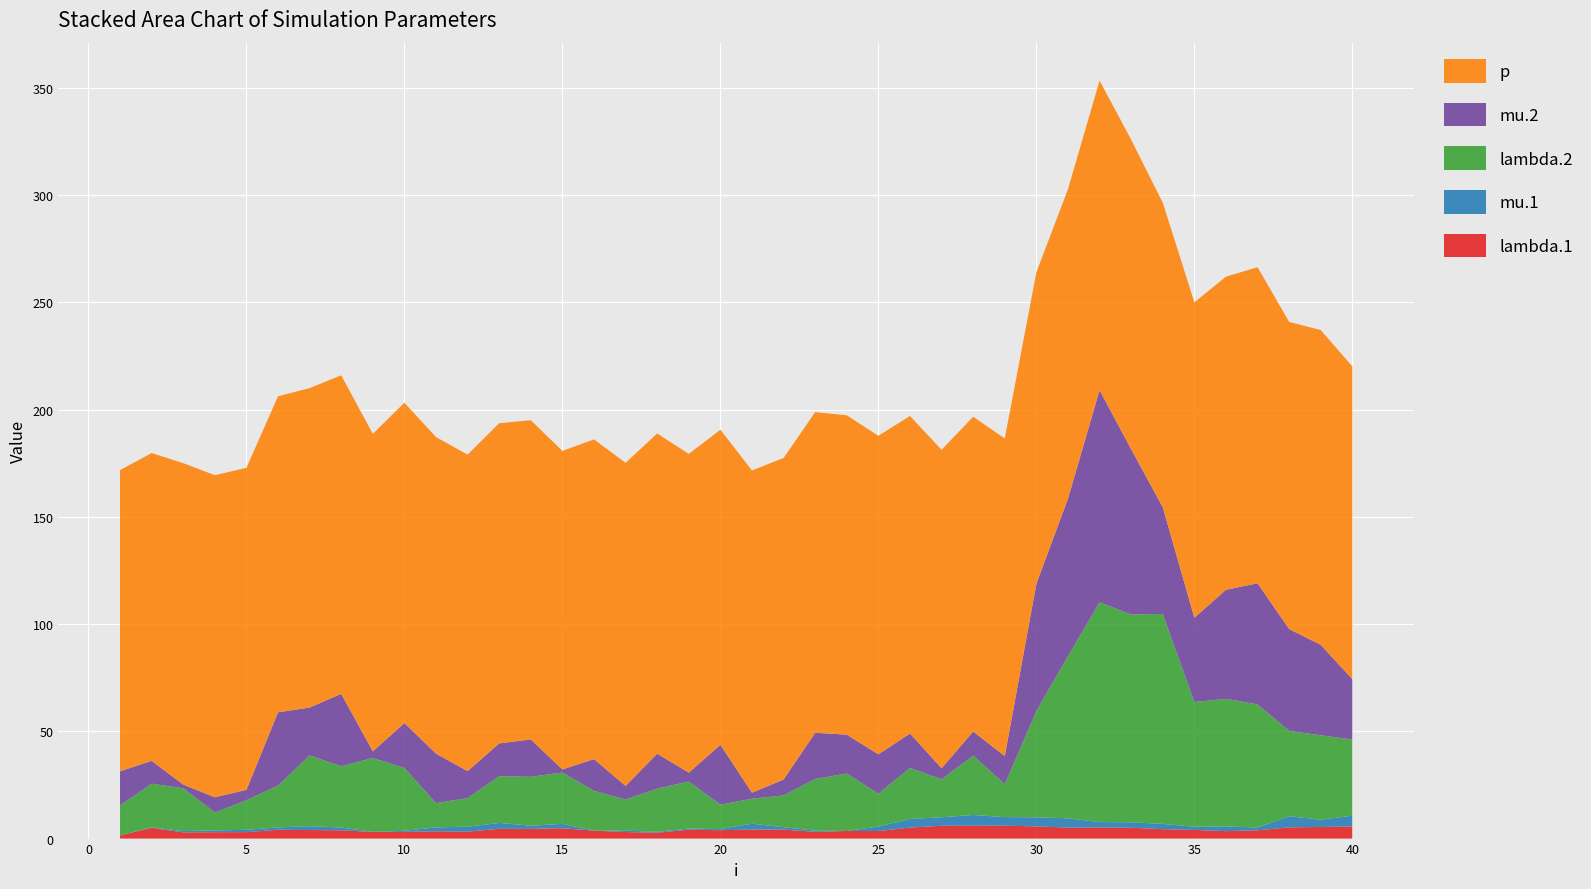

Reading left to right, what are all the values shown in this chart?

lambda.1: 1.5	5.0	2.9	3.0	3.0	4.1	4.0	3.9	3.1	3.1	3.4	3.2	4.6	4.5	4.8	3.7	3.1	2.7	4.1	3.9	4.2	4.2	3.1	3.5	3.5	5.1	6.0	6.0	6.0	5.7	5.1	5.2	5.1	4.4	4.0	3.5	3.9	5.2	5.4	5.6
mu.1: 0.0	0.2	0.6	0.8	1.1	1.1	1.8	1.3	0.0	0.5	1.9	2.3	2.7	1.5	2.0	0.0	0.6	0.4	0.5	0.5	2.7	1.1	0.6	0.0	2.1	4.0	3.9	5.0	4.0	4.3	4.3	2.5	2.5	2.5	1.5	2.2	1.3	5.2	3.4	5.0
lambda.2: 14.0	20.4	20.0	8.4	13.8	19.5	33.0	28.6	34.5	29.3	11.3	13.3	21.8	22.8	23.9	18.5	14.6	20.1	21.9	11.4	11.6	14.8	24.1	26.8	15.3	23.8	17.7	27.7	15.3	49.5	75.6	102.4	96.9	97.9	58.1	59.5	57.4	39.8	39.4	35.5
mu.2: 15.9	10.6	1.8	7.1	4.9	34.2	22.3	33.8	3.1	20.9	23.1	12.6	15.3	17.4	1.4	14.8	6.3	16.3	4.1	27.9	2.8	7.4	21.5	18.1	18.4	16.0	5.2	11.2	13.1	59.4	73.4	98.9	77.0	49.8	39.3	50.9	56.5	47.5	42.1	28.1
p: 140.4	143.5	149.9	150.1	150.1	147.3	148.9	148.5	148.0	149.4	147.6	147.6	149.3	148.8	148.5	149.1	150.6	149.3	148.6	146.9	150.2	149.9	149.5	148.9	148.5	148.0	148.4	146.8	148.1	145.2	144.3	144.3	144.3	142.0	147.1	146.0	147.4	143.2	146.8	145.8